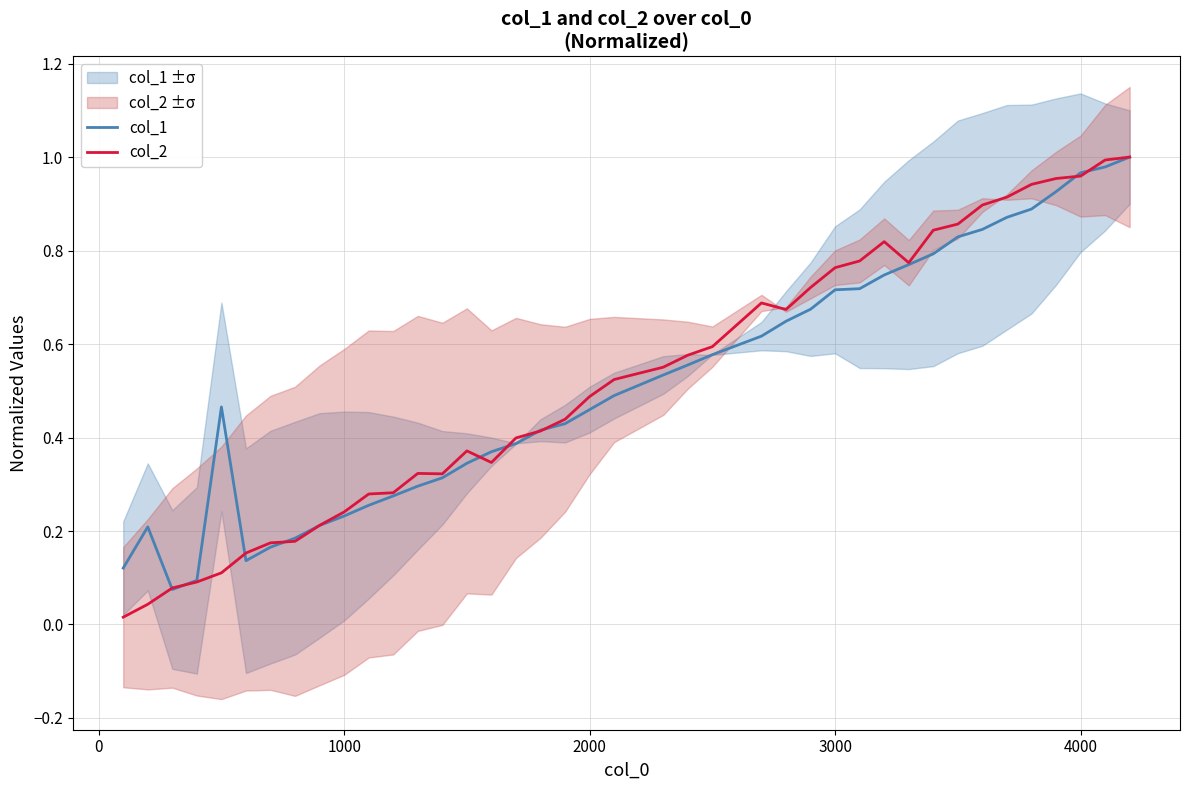

Does the chart display data point markers on the line(s)?

No